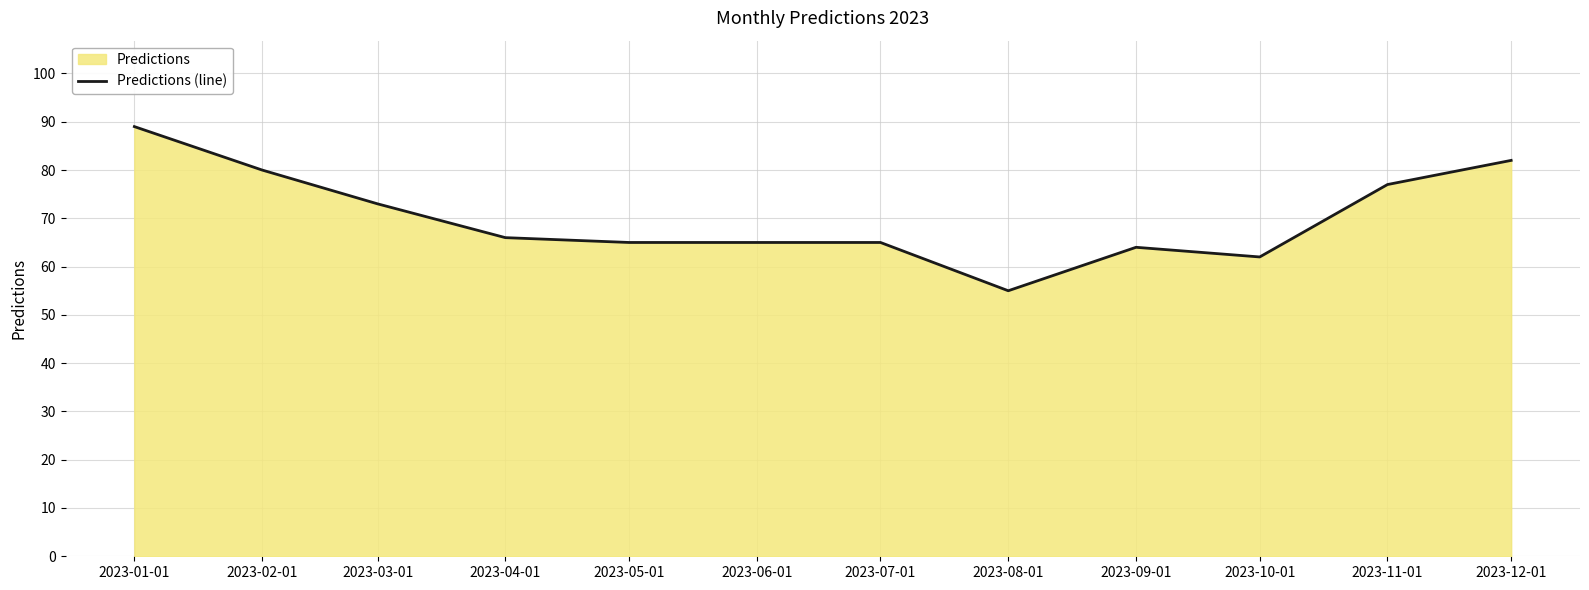

How many values are below 66?

6